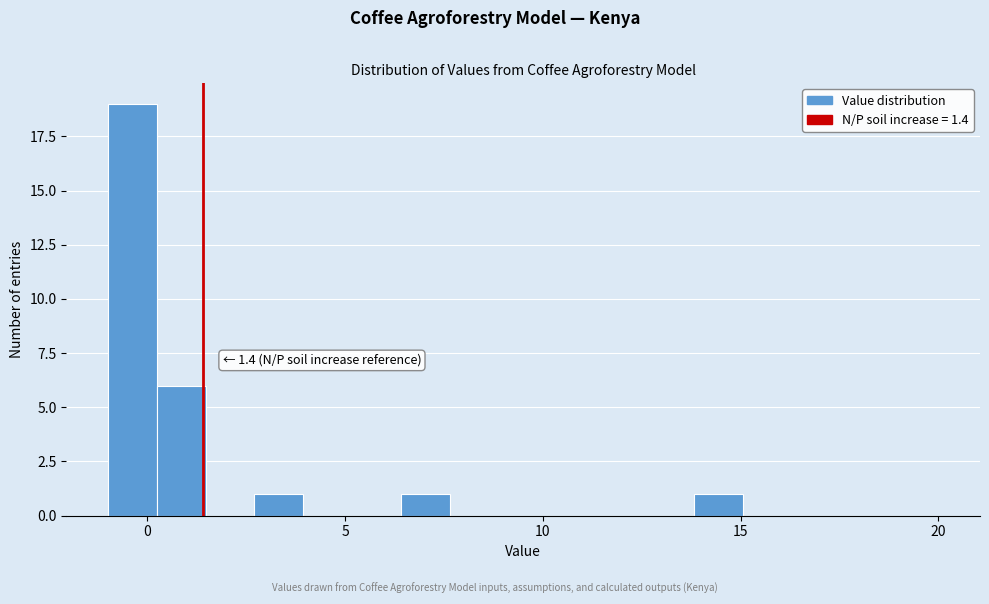

Read against the x-axis, roughly where is the centre of the tallest bar?

-0.5